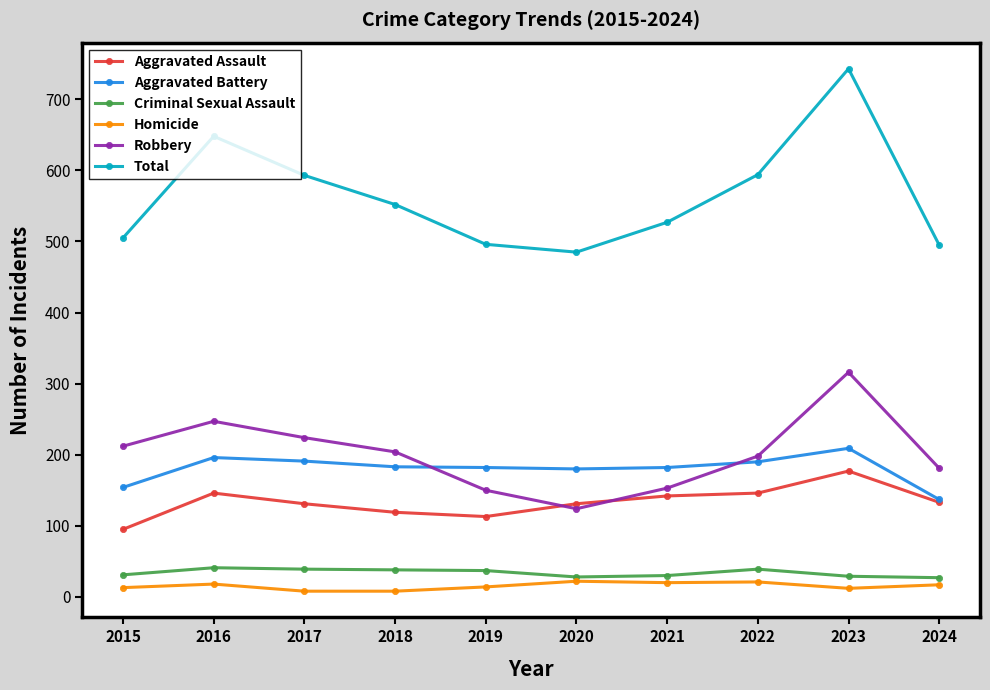

How many distinct data groups are displayed?

6